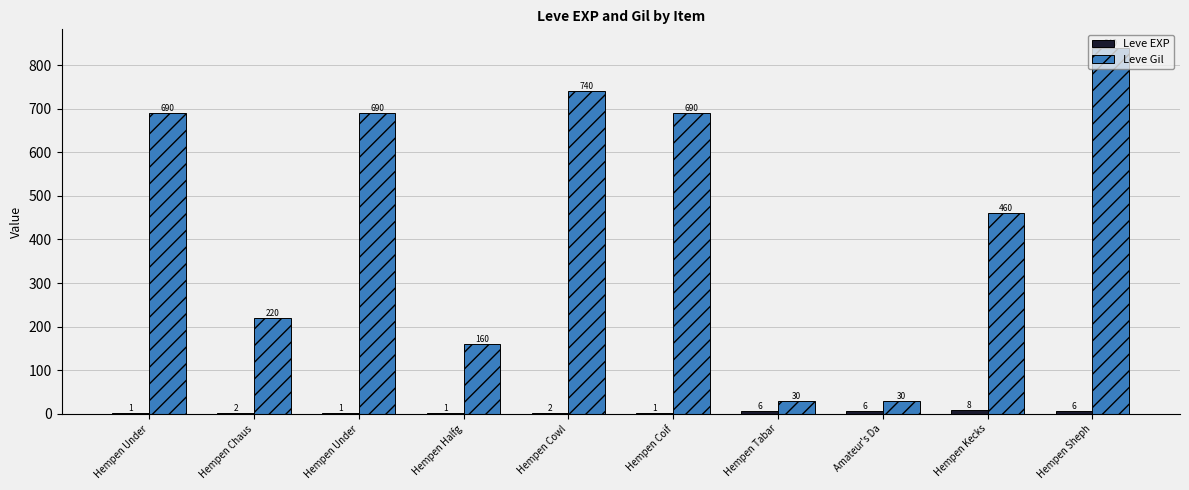

What is the value of the Leve Gil bar at the 10th from the left?

840